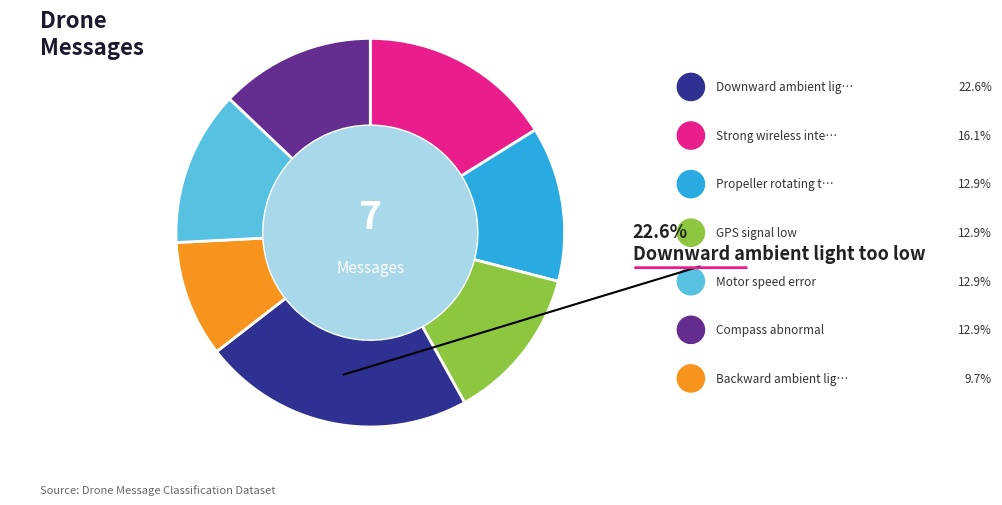

Is there a majority slice in this chart?

No